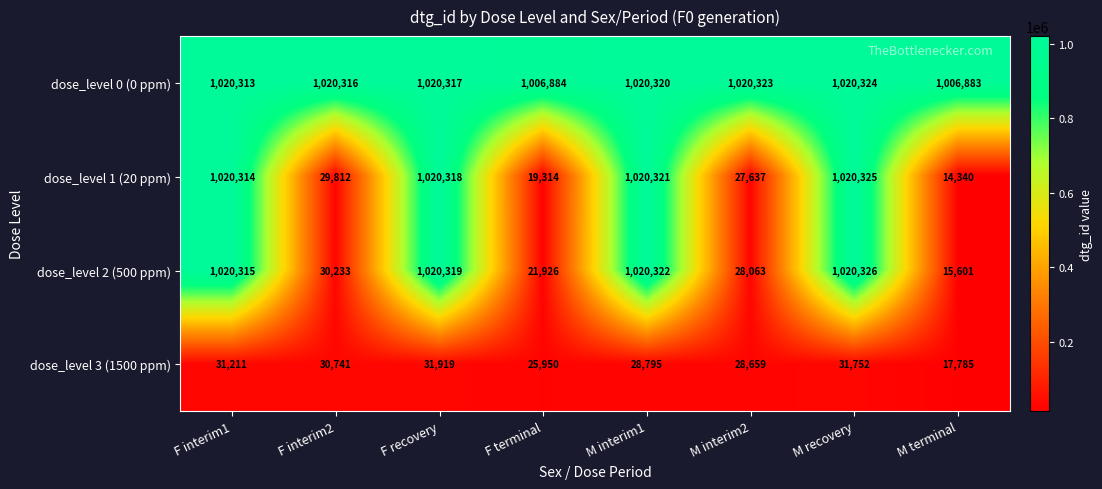

What is the smallest value displayed?

14340